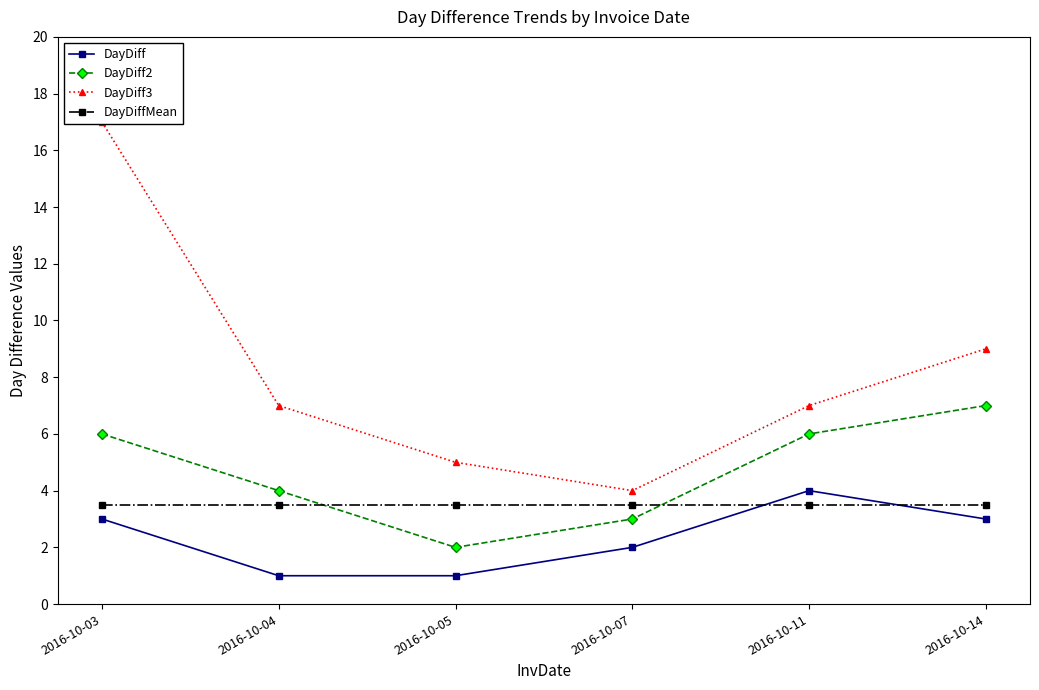

What are all the series names shown in the legend?

DayDiff, DayDiff2, DayDiff3, DayDiffMean